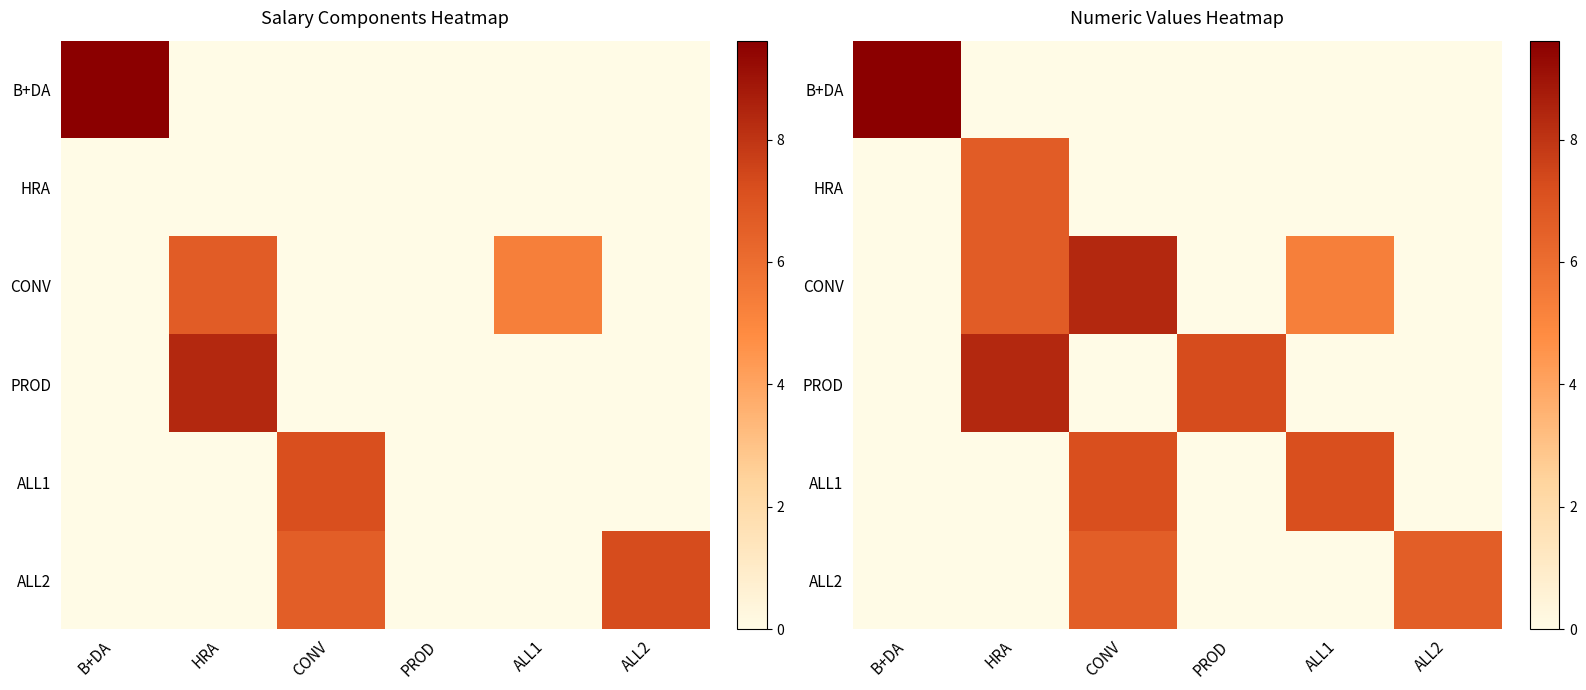

List the series in order of their peak value, highest first.

B+DA, CONV, PROD, ALL1, HRA, ALL2